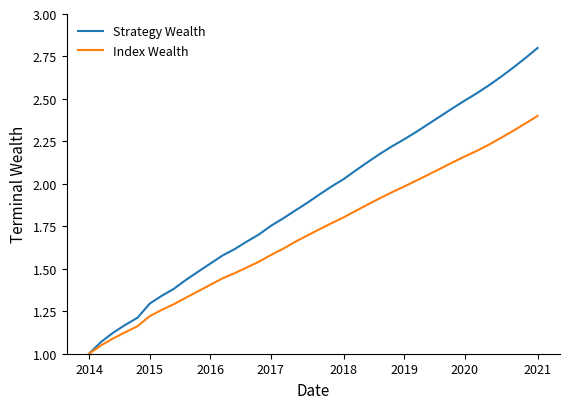

Which series has the largest total across all categories?

Strategy Wealth